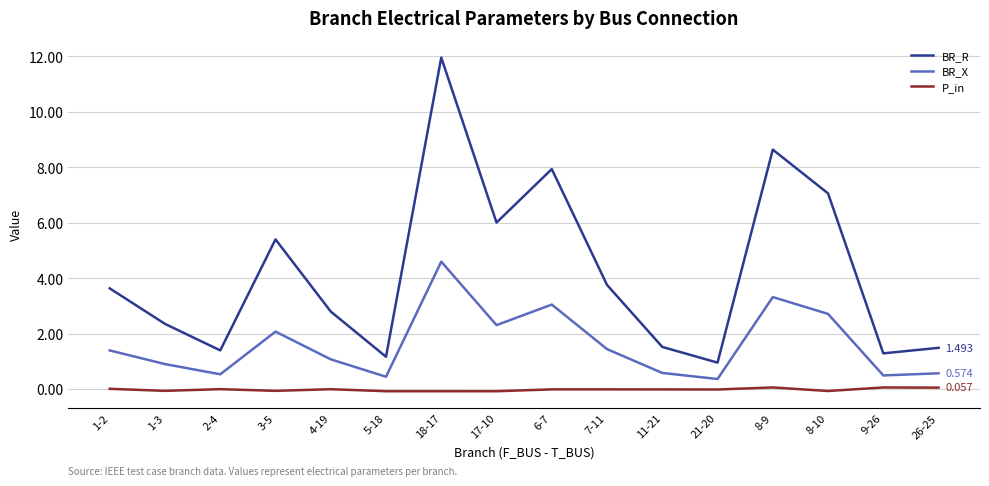

Between 6-7 and 26-25, which series saw the biggest shift?

BR_R